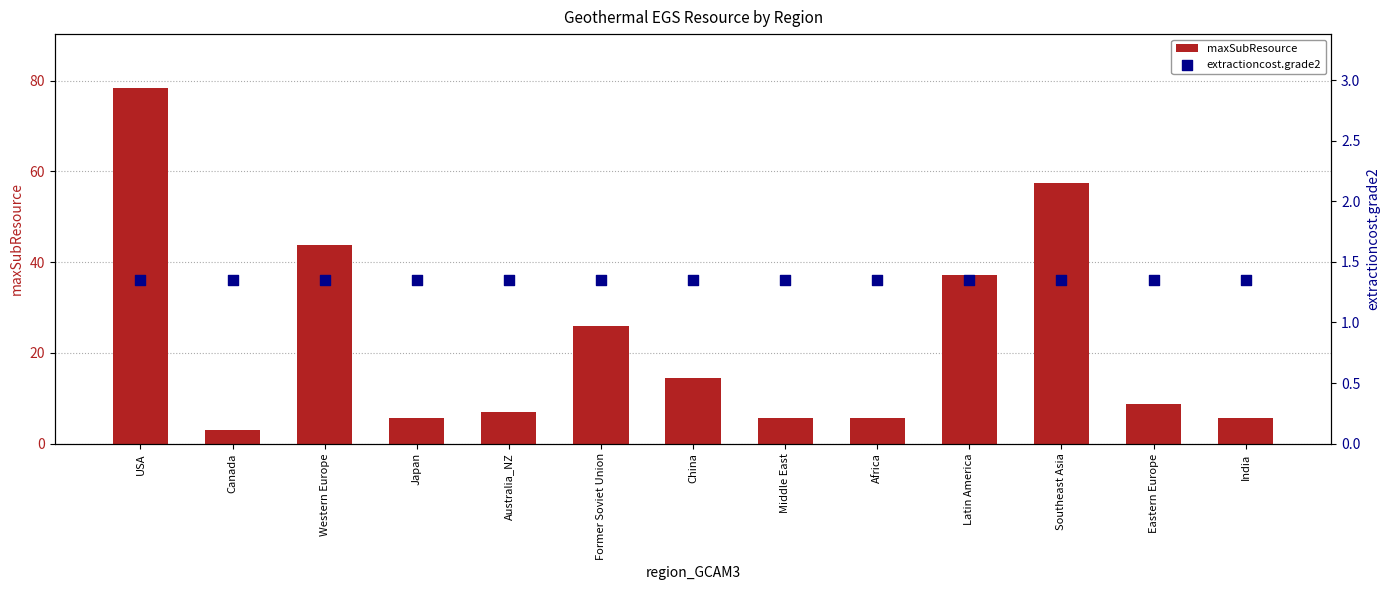

What is the total value across all series at Canada?

4.4